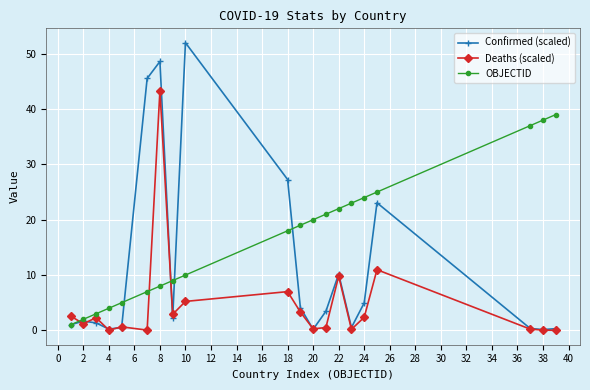

Rank the series by their average value, from lowest to highest.

Deaths (scaled), Confirmed (scaled), OBJECTID